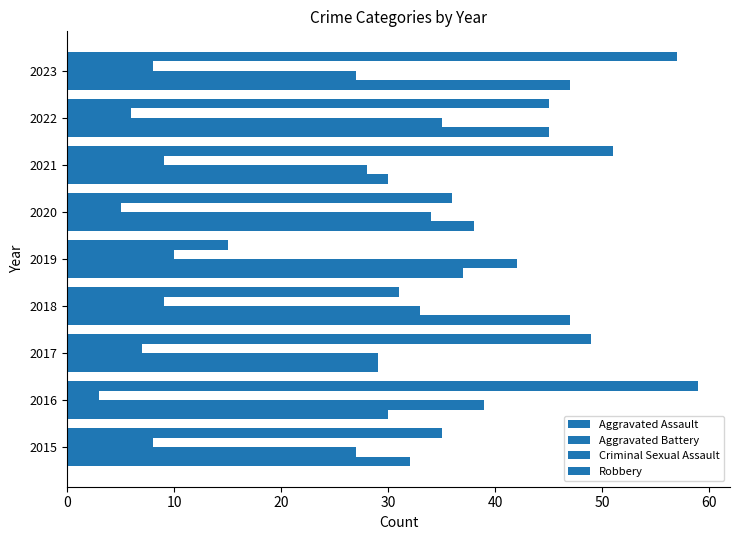

What is the difference between the maximum and second lowest values in the Aggravated Assault series?

17